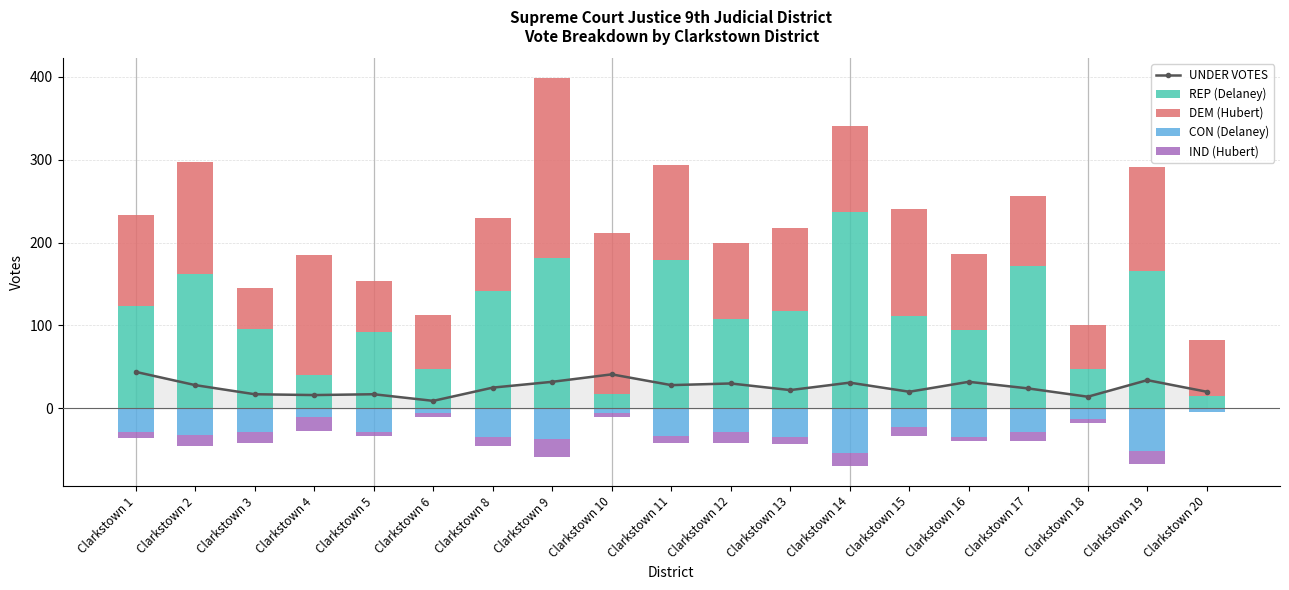

Read the CON (Delaney) value at Clarkstown 3, to the nearest 5.

-30